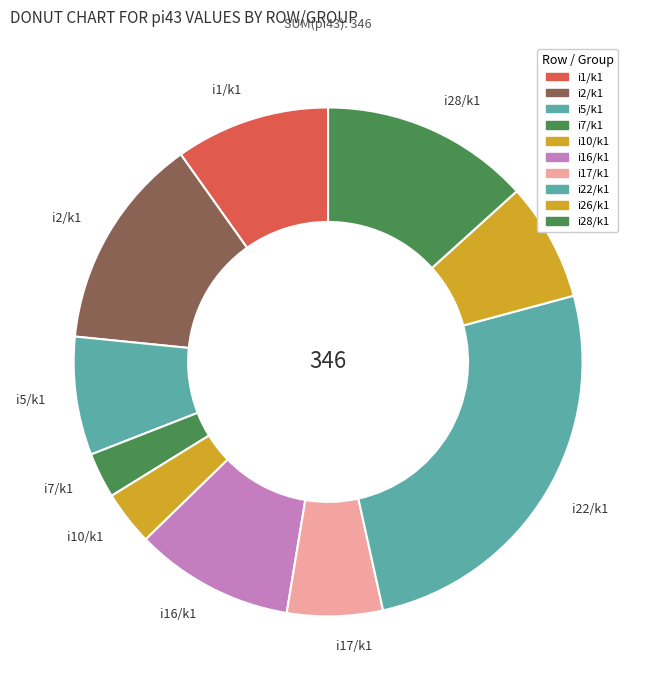

Is there a majority slice in this chart?

No